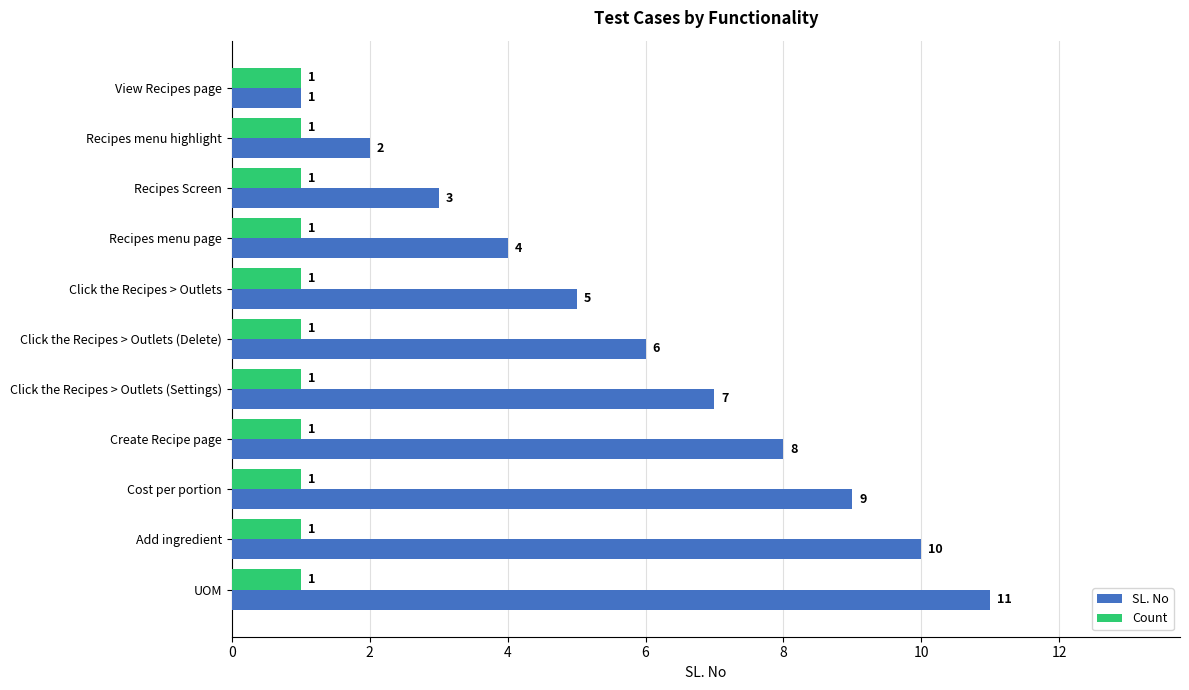

What is the approximate value of SL. No at Recipes Screen?

3